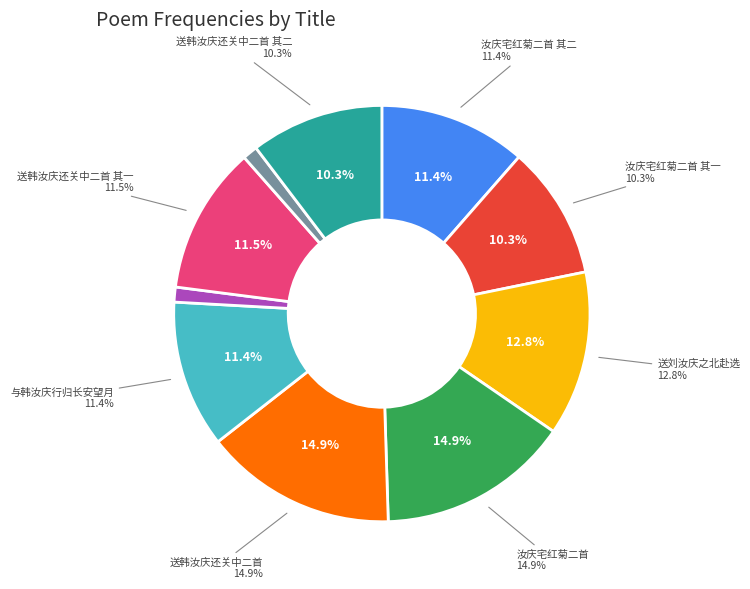

To the nearest percent, what is the difference between the 汝庆宅红菊二首 其一 and 送韩汝庆还关中二首 slice percentages?

5%